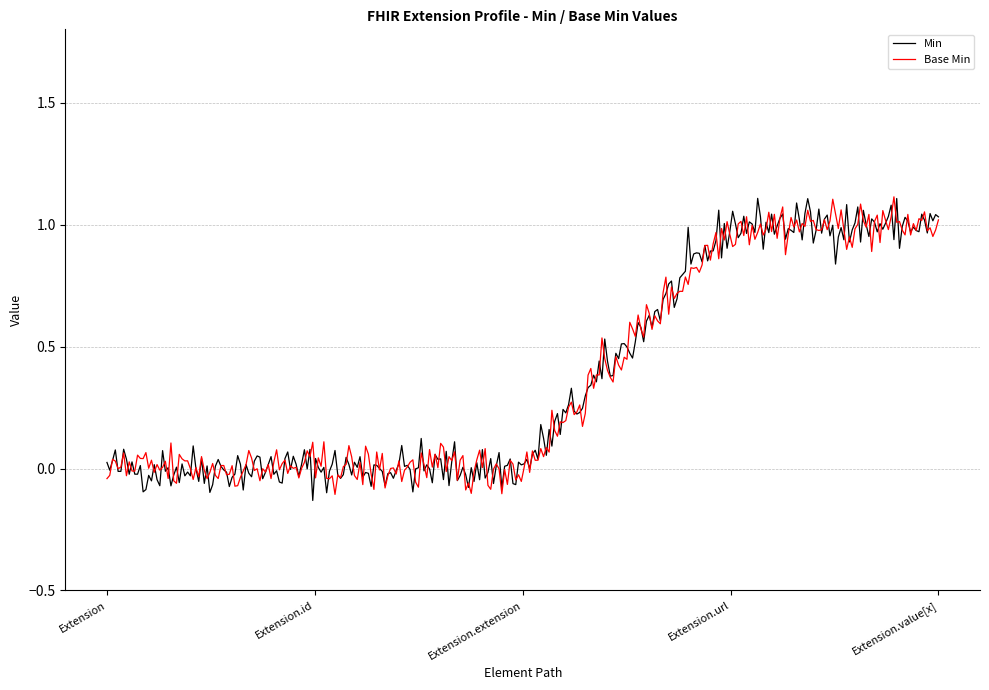

Does the chart display data point markers on the line(s)?

No